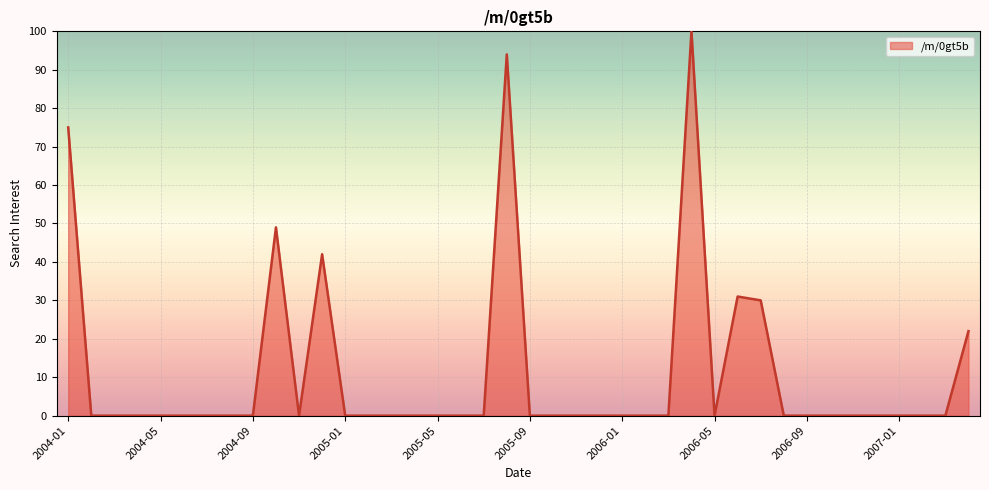

What is the difference between the maximum and minimum values?

100